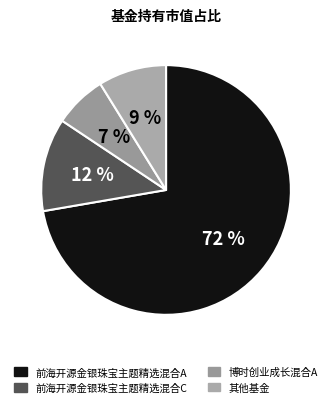

Rank the categories by value from highest to lowest.

前海开源金银珠宝主题精选混合A, 前海开源金银珠宝主题精选混合C, 其他基金, 博时创业成长混合A